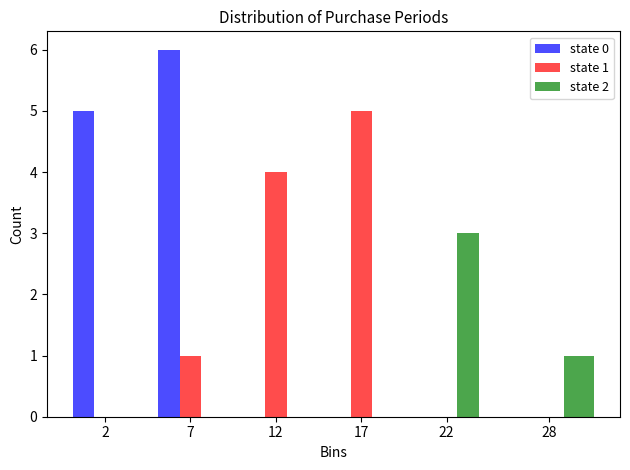

Reading left to right, what are all the values shown in this chart?

state 0: 2=5	7=6	12=0	17=0	22=0	28=0
state 1: 2=0	7=1	12=4	17=5	22=0	28=0
state 2: 2=0	7=0	12=0	17=0	22=3	28=1